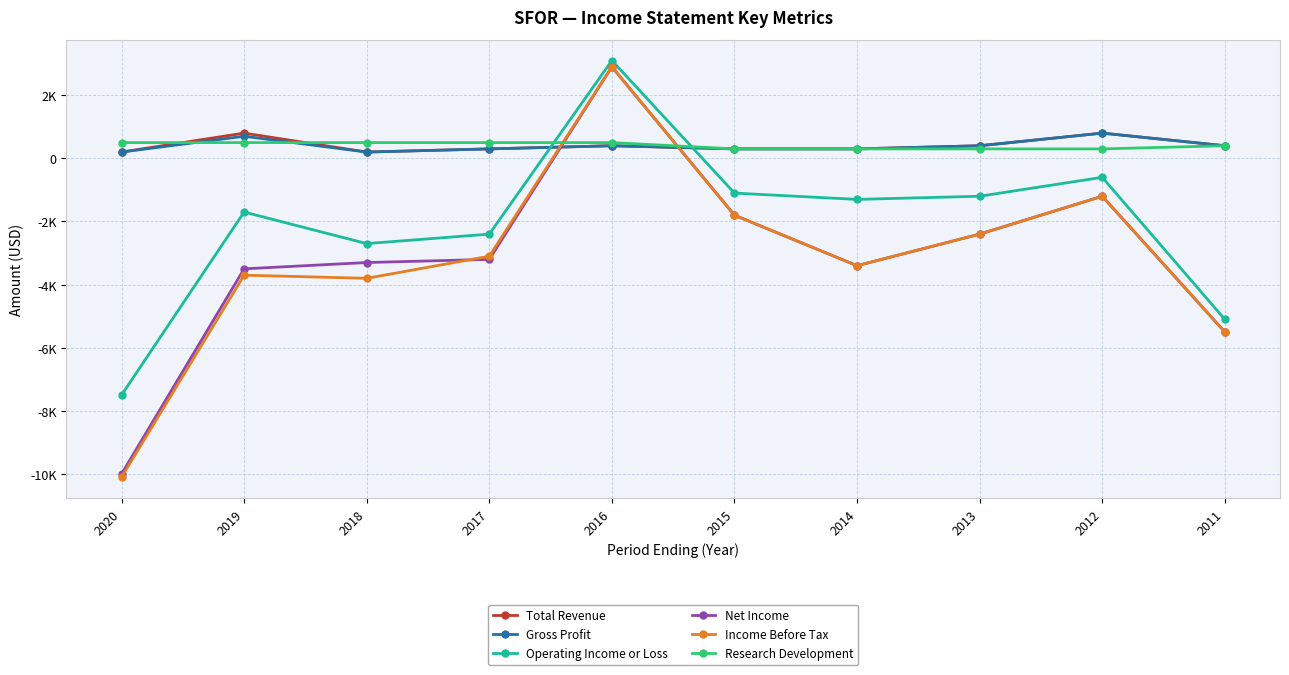

Does the chart have visible grid lines?

Yes